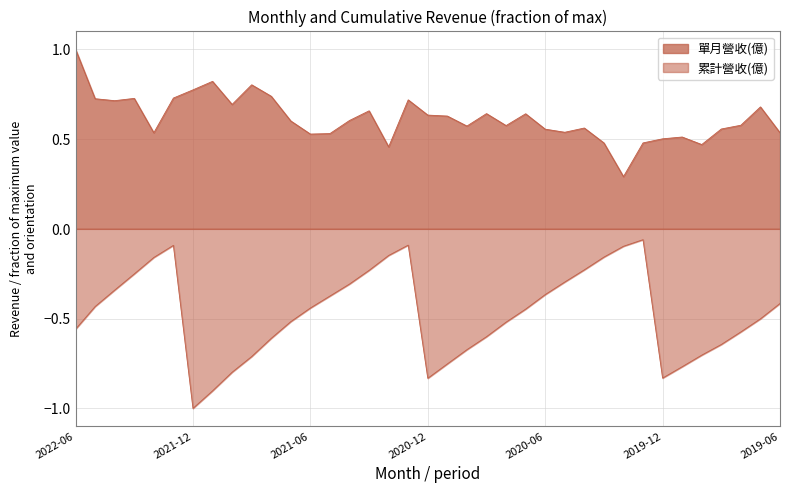

How many lines are shown in the chart?

2